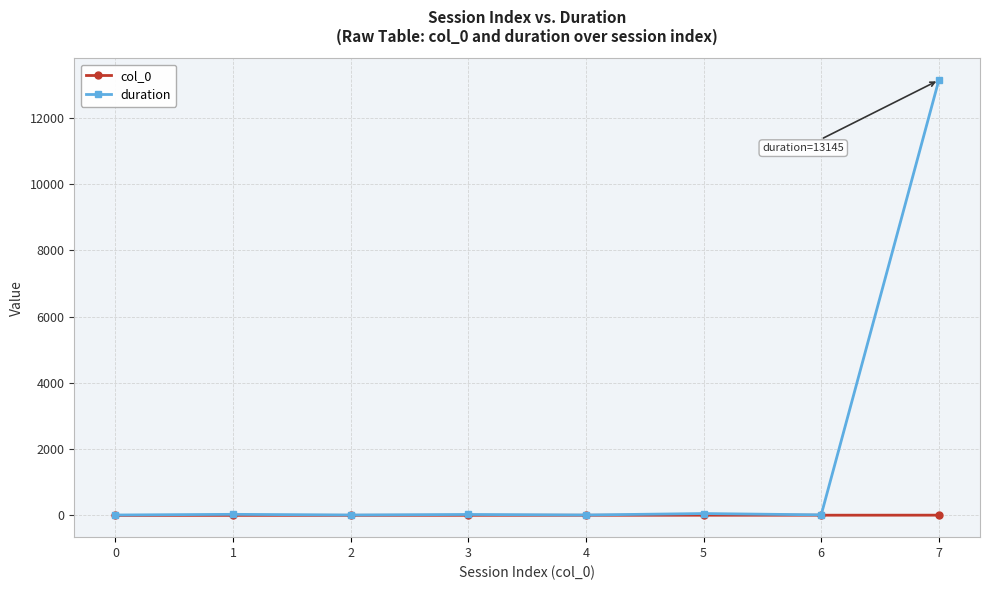

Rank the series by their average value, from lowest to highest.

col_0, duration